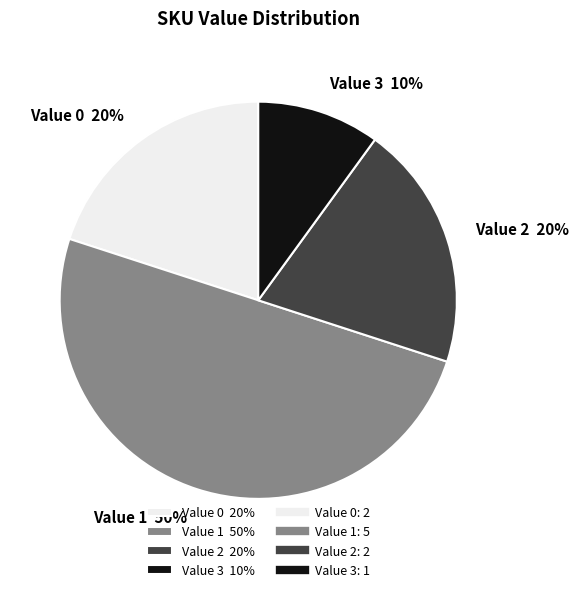

Does Value 2 20% account for over 50% of the chart?

No